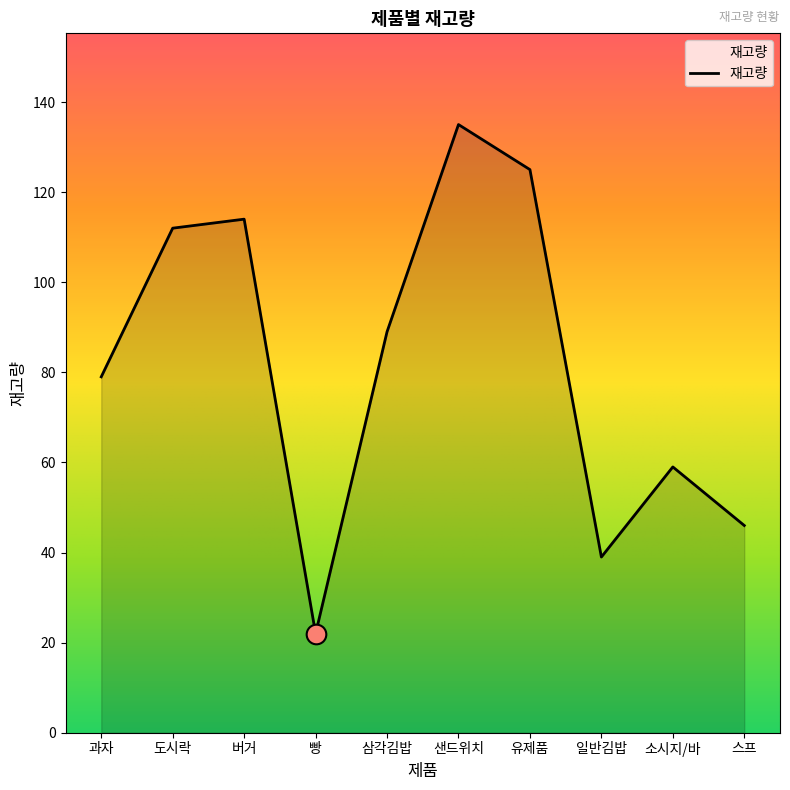

Between 삼각김밥 and 샌드위치, which is larger?

샌드위치